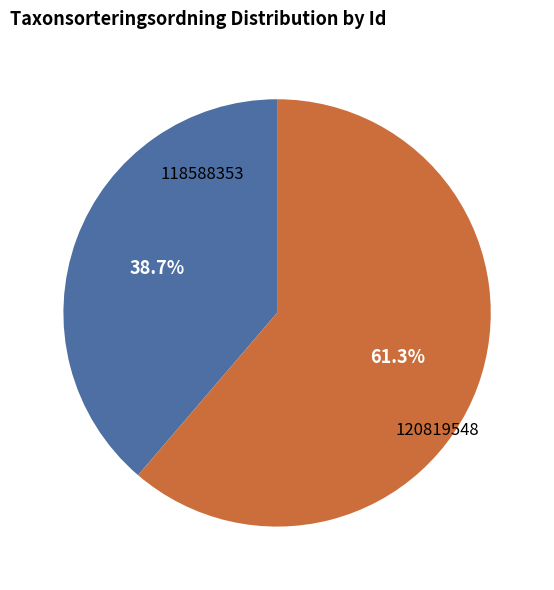

Is there any slice that represents more than half of the pie?

Yes